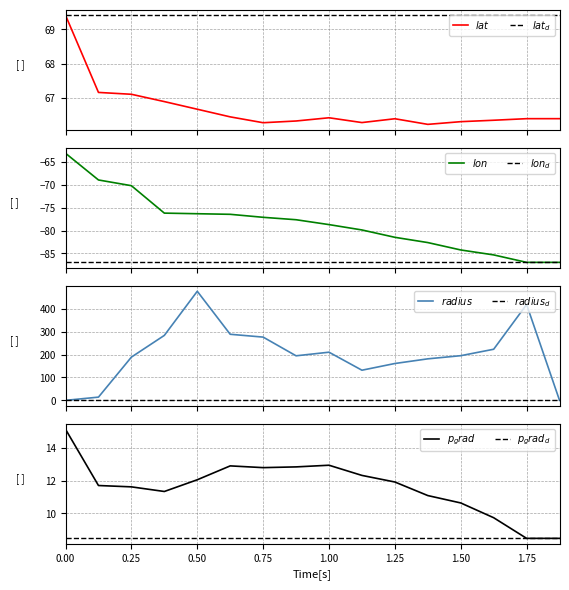

Is it true that radius equals 248.1 at 1.75?

False